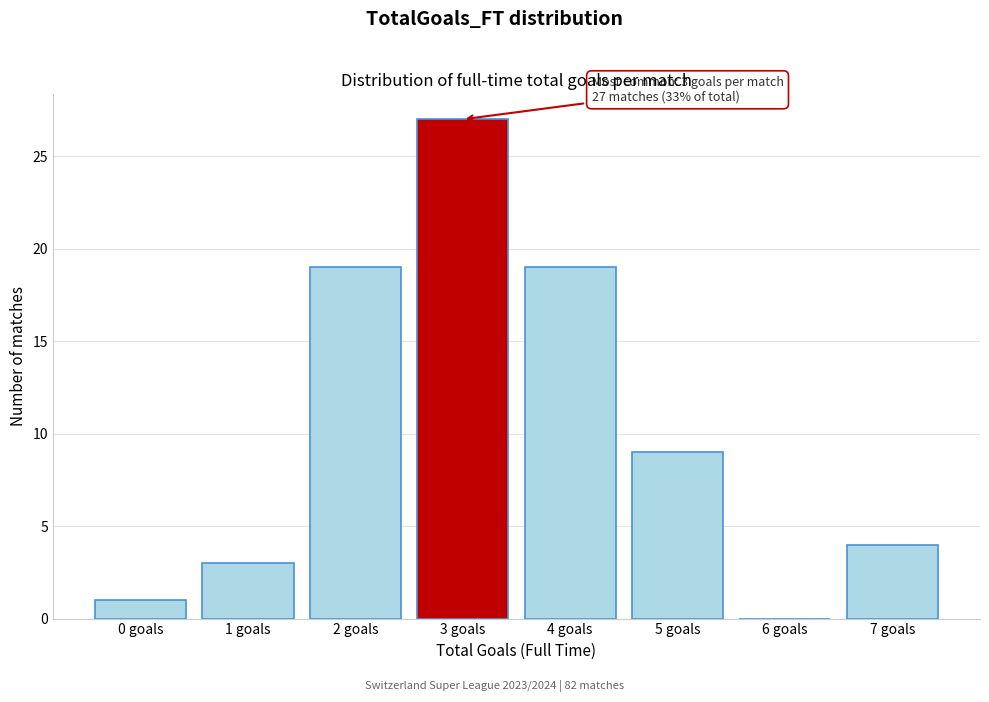

Reading left to right, extract all data points from this chart.

0 goals=1	1 goals=3	2 goals=19	3 goals=27	4 goals=19	5 goals=9	6 goals=0	7 goals=4